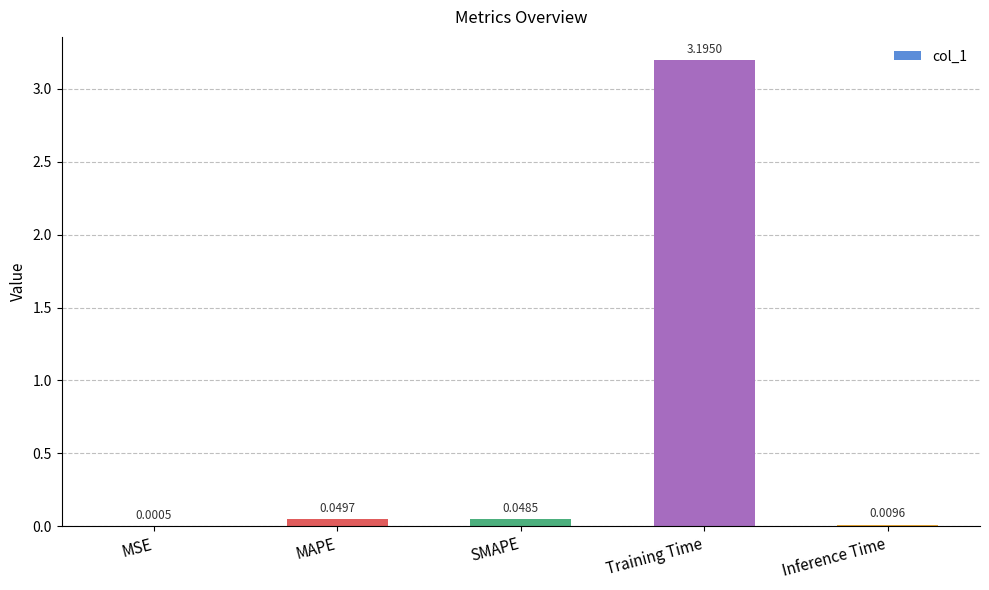

What is the maximum value shown in the chart?

3.2